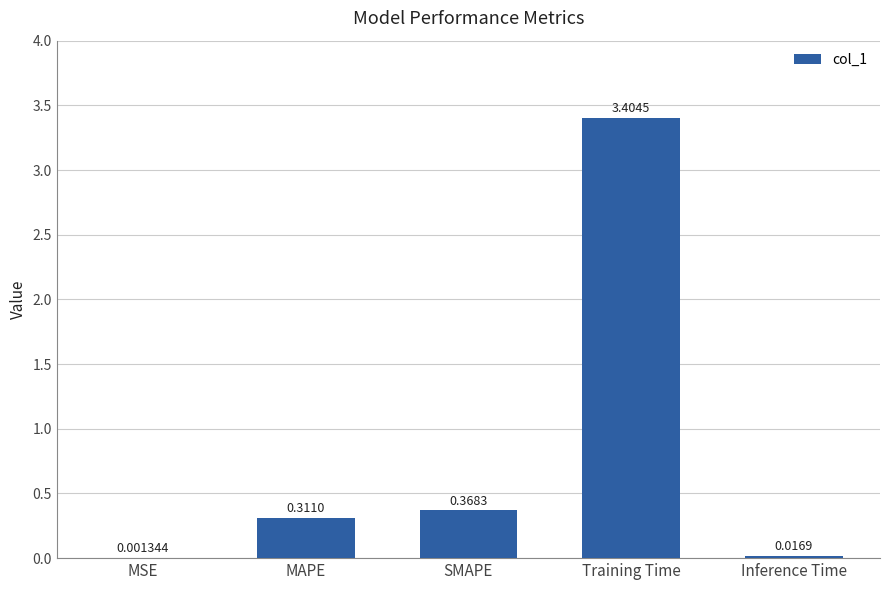

What is the change in value from SMAPE to Inference Time?

-0.4